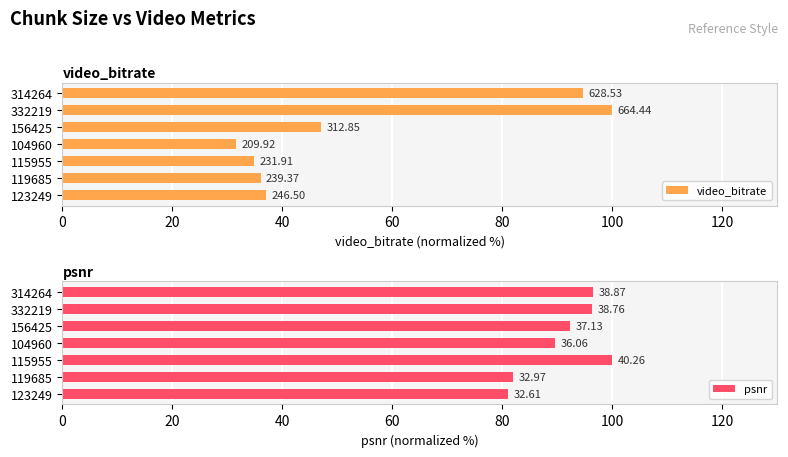

Between 115955 and 314264, which series saw the biggest shift?

video_bitrate